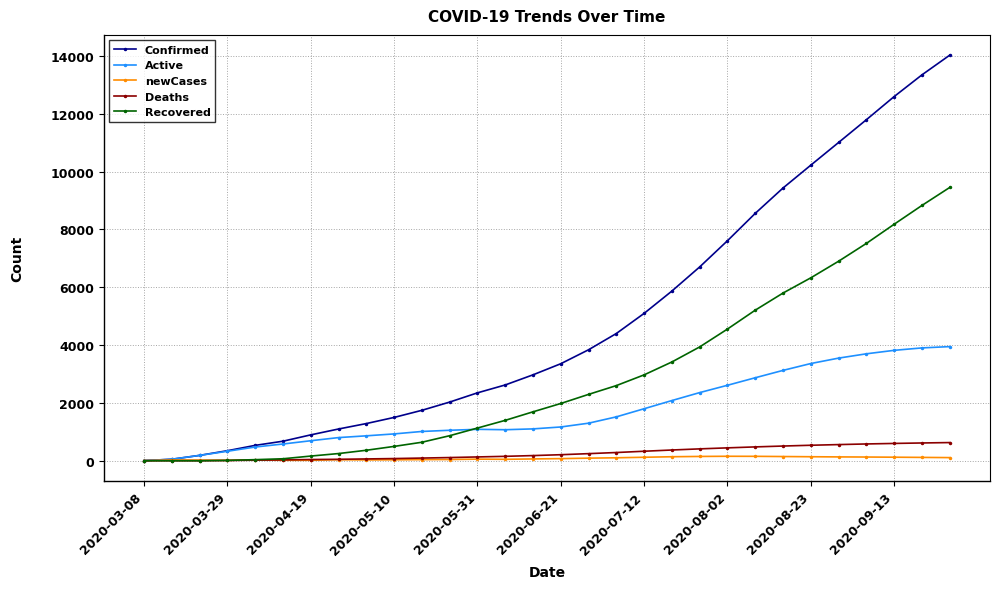

Which series has the widest spread of values?

Confirmed